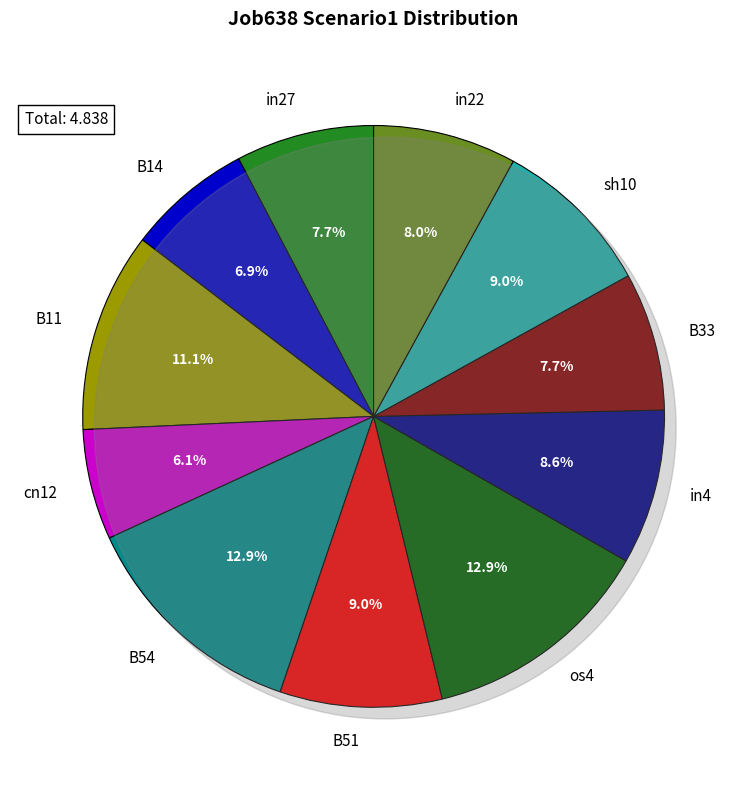

Combined, what portion of the pie is cn12 and os4?

19.1%